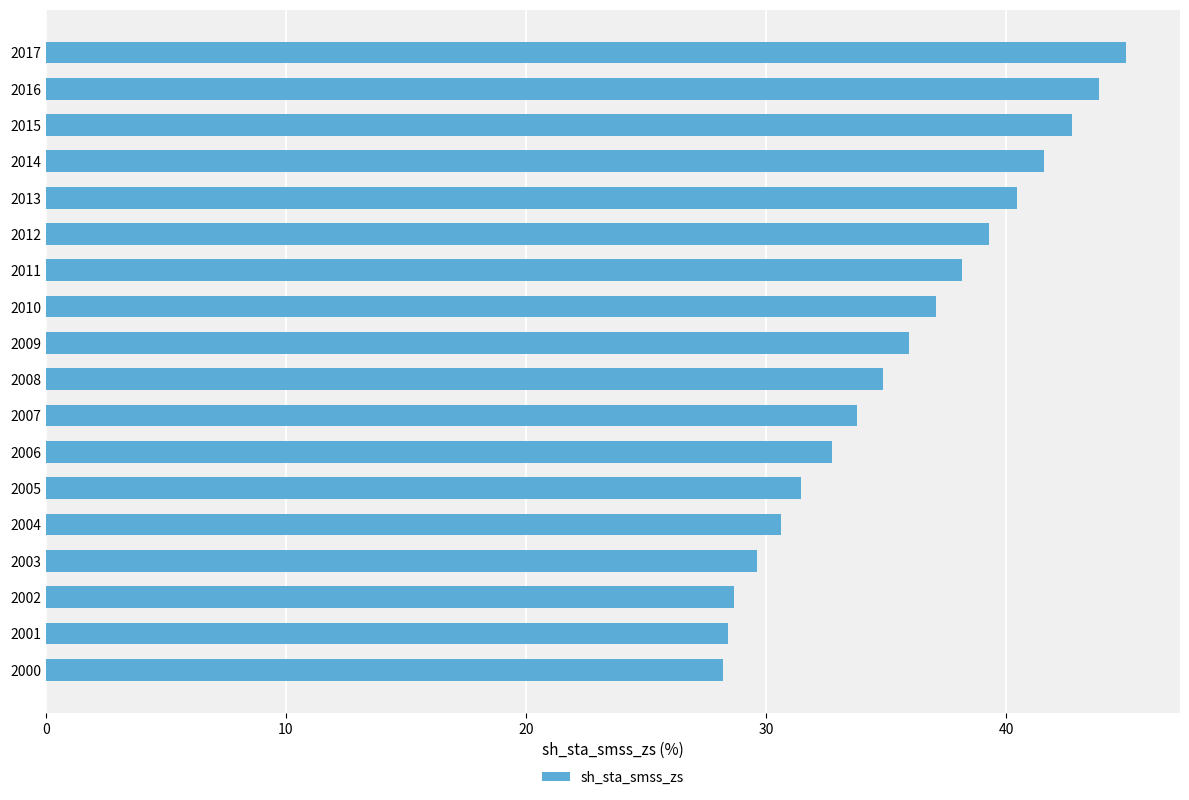

What is the average value?

35.7